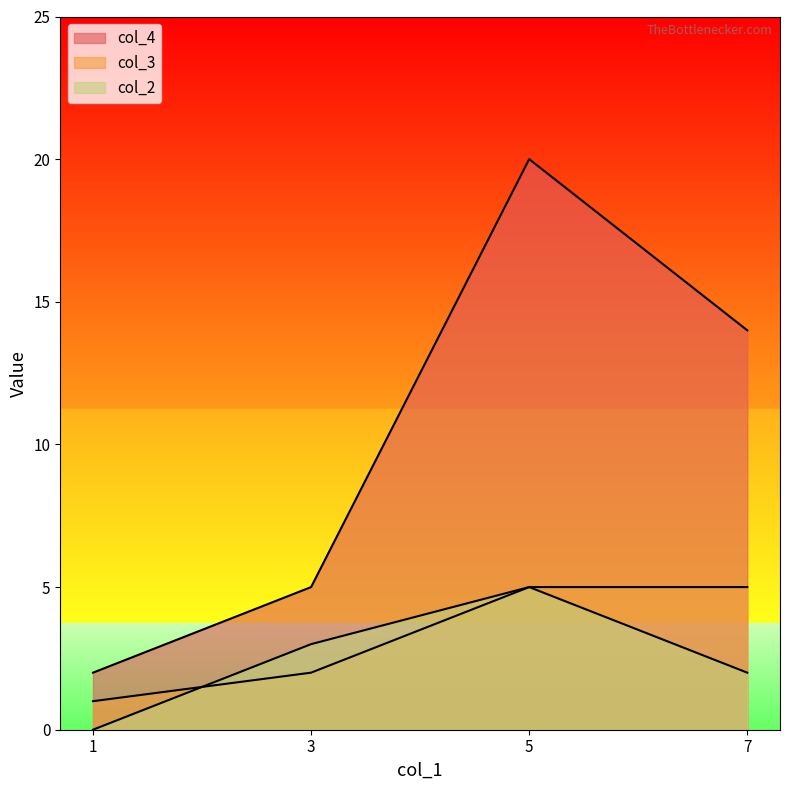

At which label does col_4 reach its minimum?

1